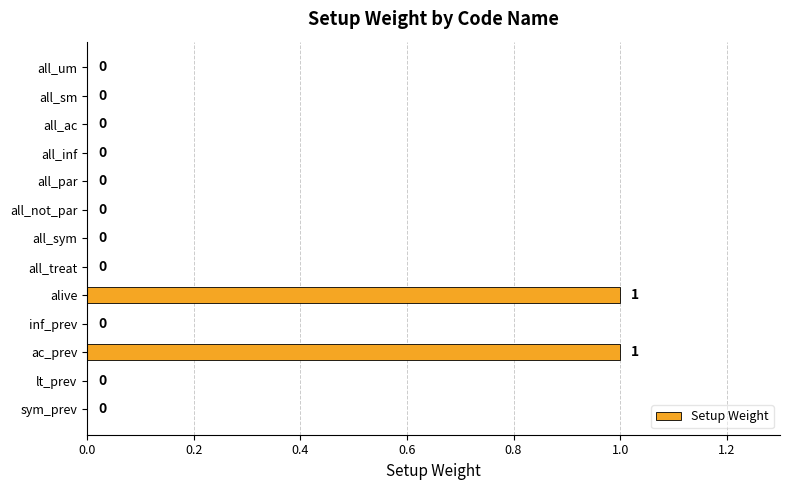

What is the change in value from all_sm to alive?

+1